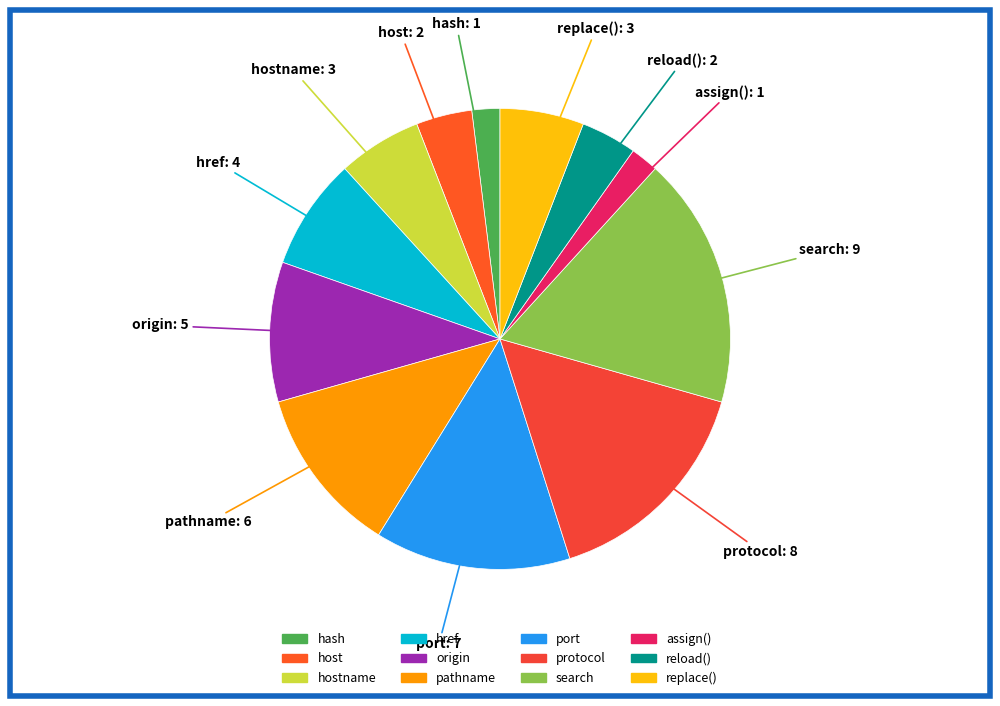

How many segments does this pie chart have?

12